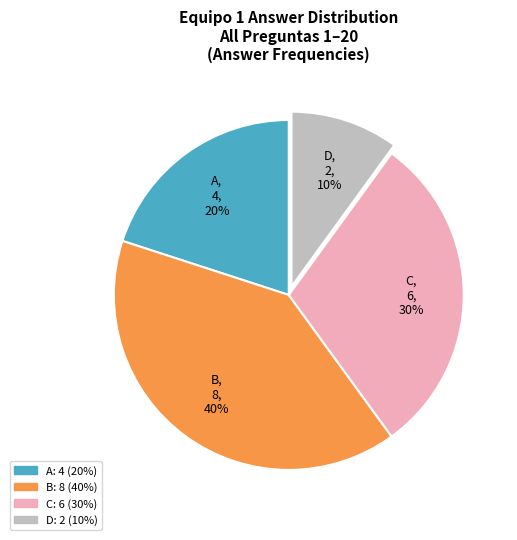

Approximately how many times larger is the value at C compared to D?

3.0